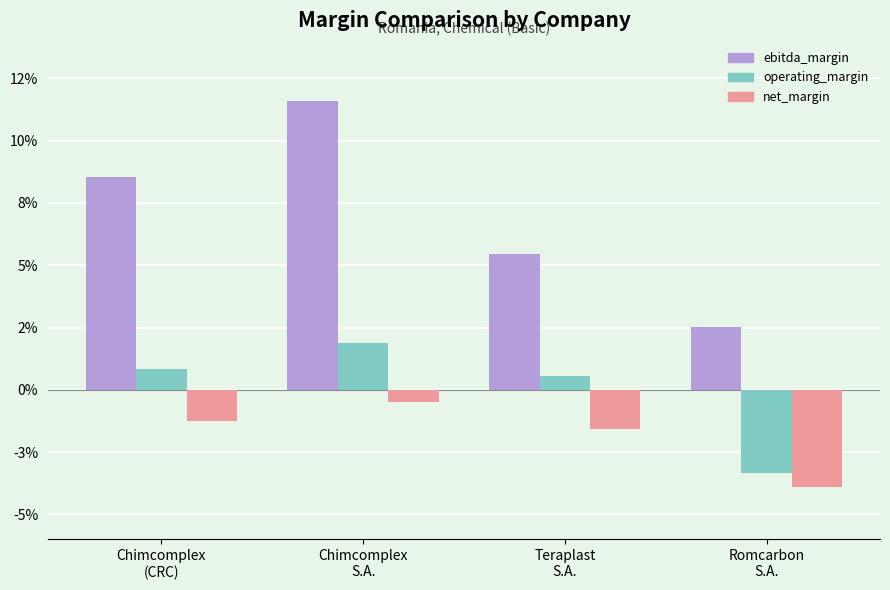

Does the chart contain stacked bars?

No